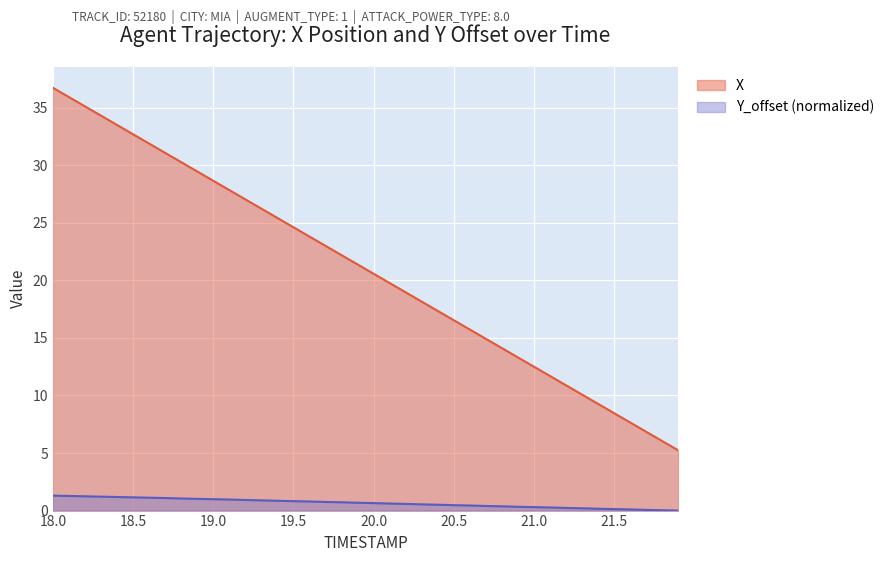

How many data points in X are less than 21?

20